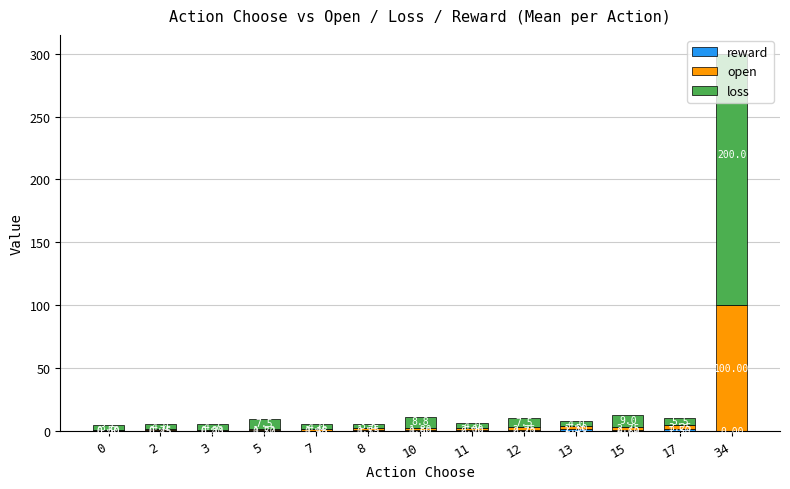

At which category is the sum across all series the highest?

34